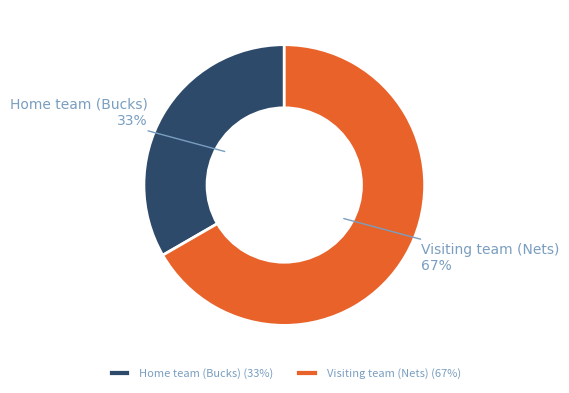

Do Visiting team (Nets) and Home team (Bucks) together represent more than half of the pie?

Yes